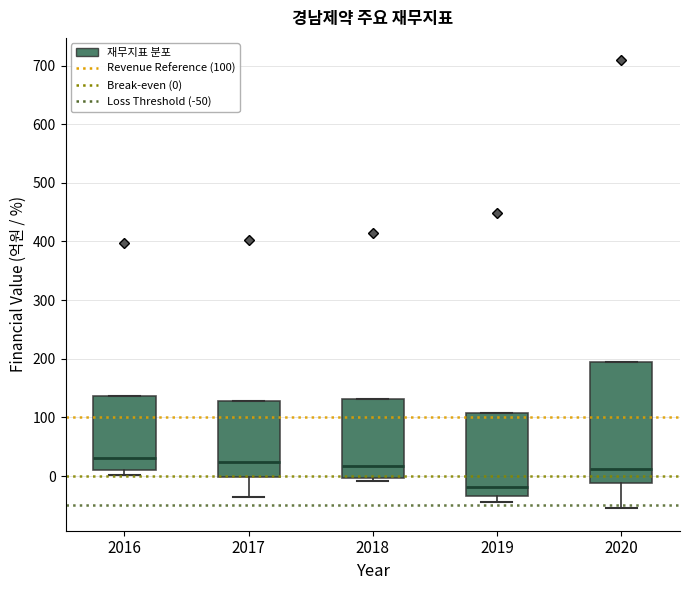

Comparing the boxes themselves (not the whiskers), which one is the tallest?

2020